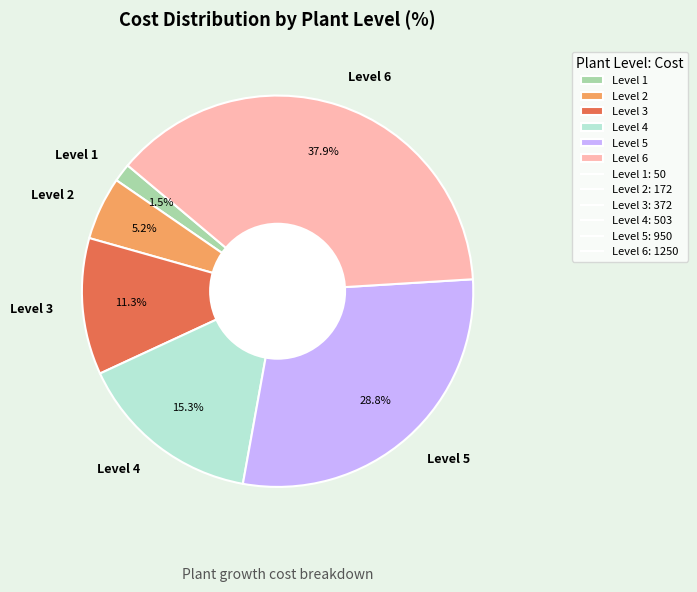

What percentage is the Level 3 slice, to the nearest percent?

11%